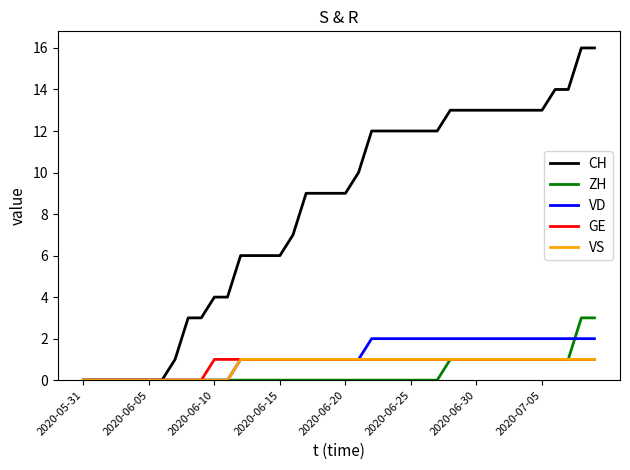

What is the maximum value shown in the chart?

16